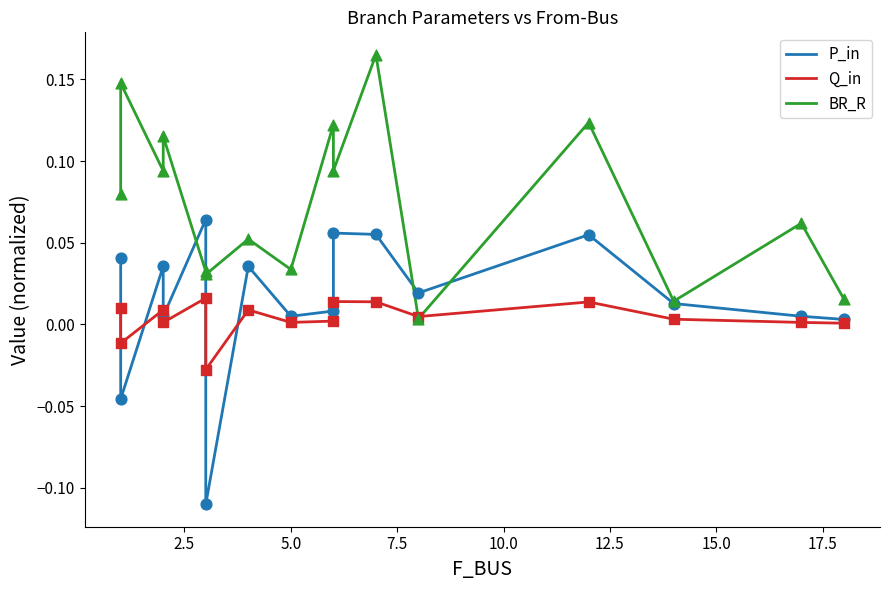

Which series has the largest total across all categories?

BR_R